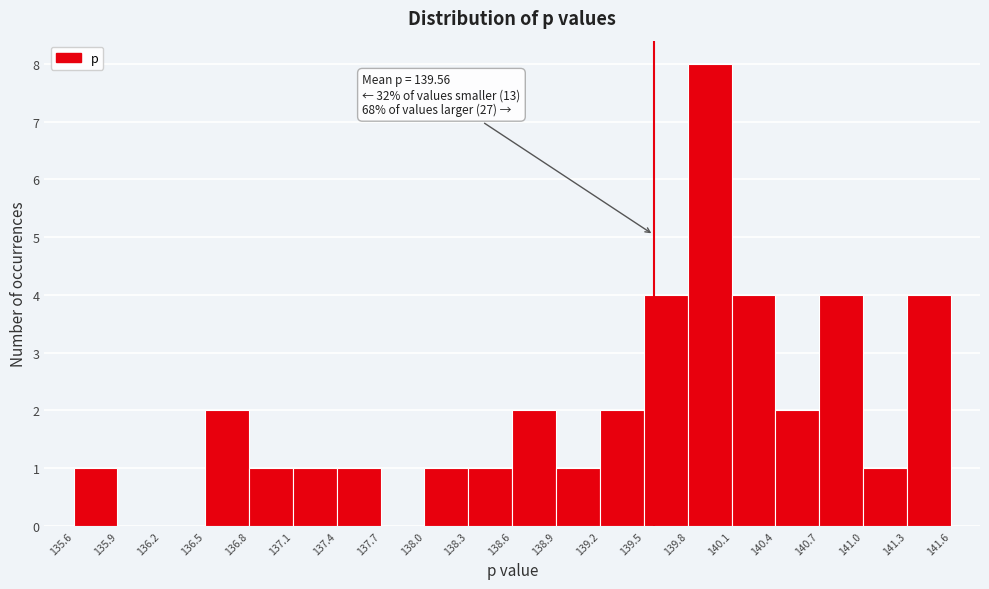

Which range on the x-axis has the tallest bar?

139.8 to 140.1